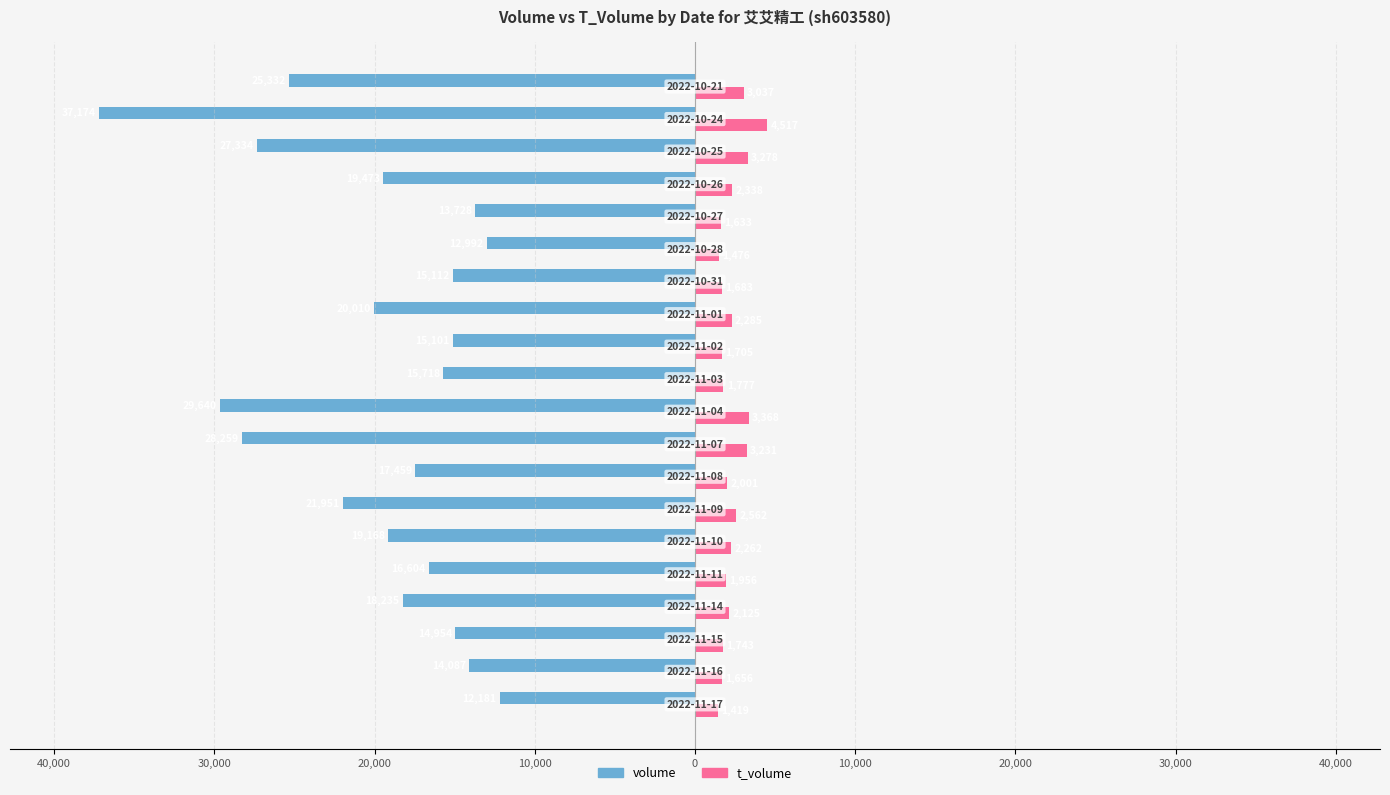

Which series has the largest range (max minus min)?

volume